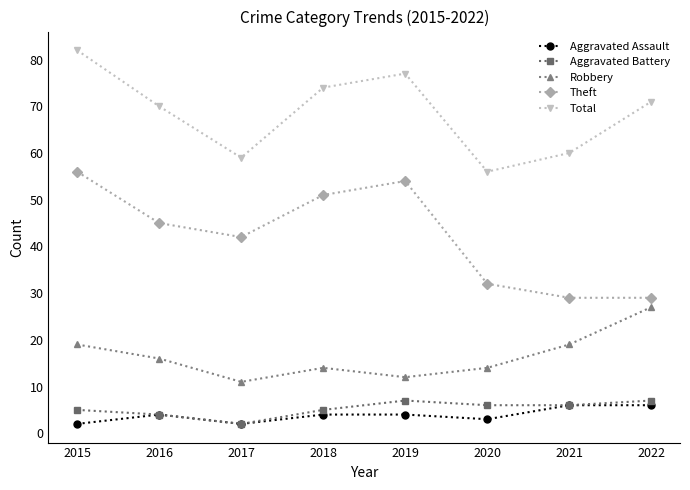

Is it true that Total equals 56 at 2020?

True